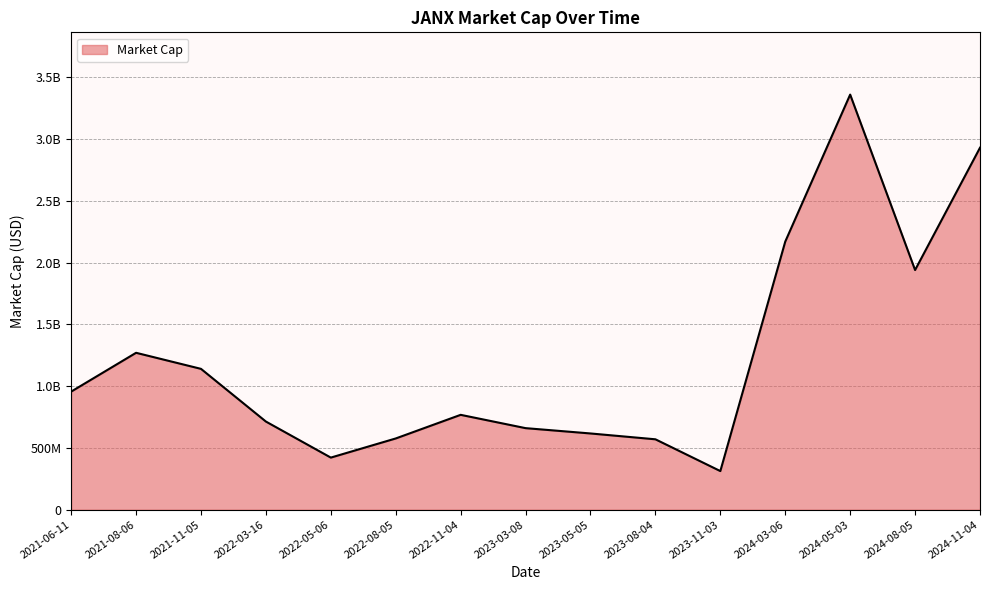

Does the chart have visible grid lines?

Yes